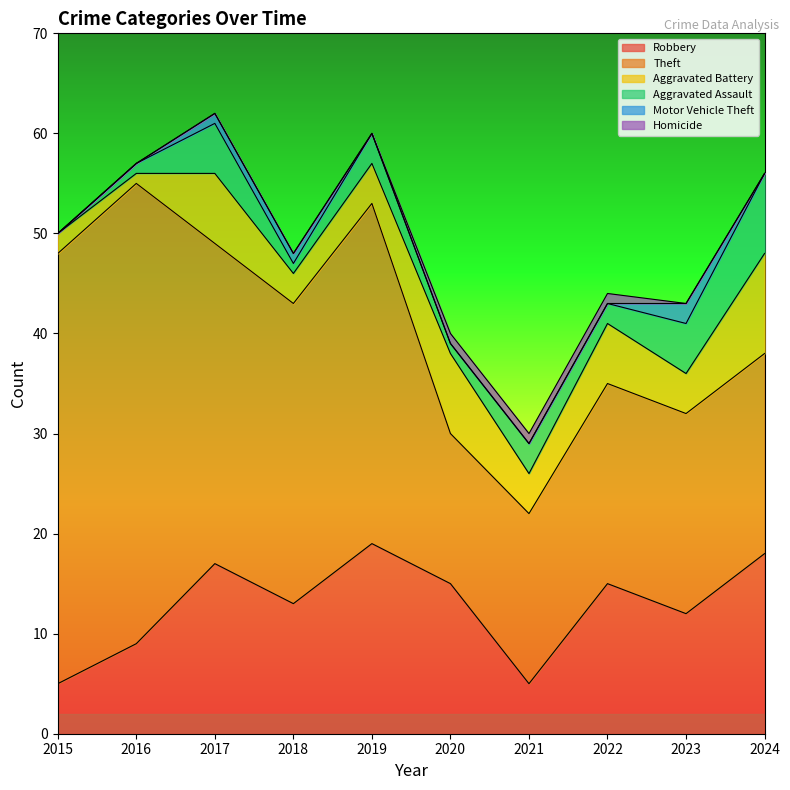

Between 2019 and 2022, which series saw the biggest shift?

Theft